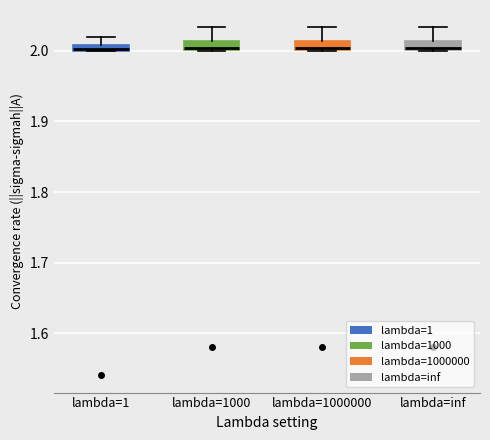

Where does the upper whisker of the box for lambda=1 end on the y-axis? The values are not printed on the chart, so give them approximately, as read against the axis.

2.02